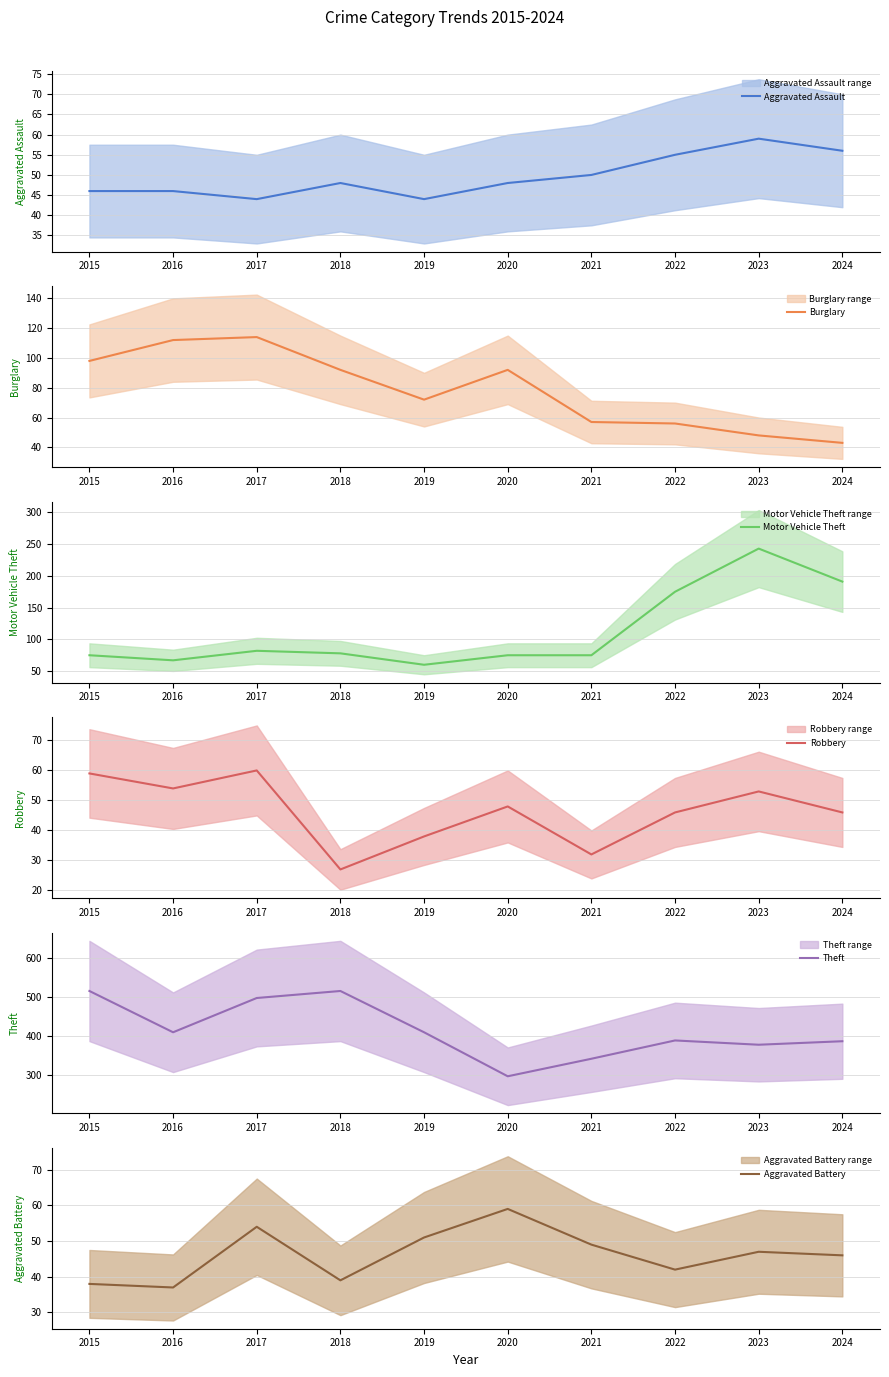

What is the sum of all Aggravated Battery values?

462